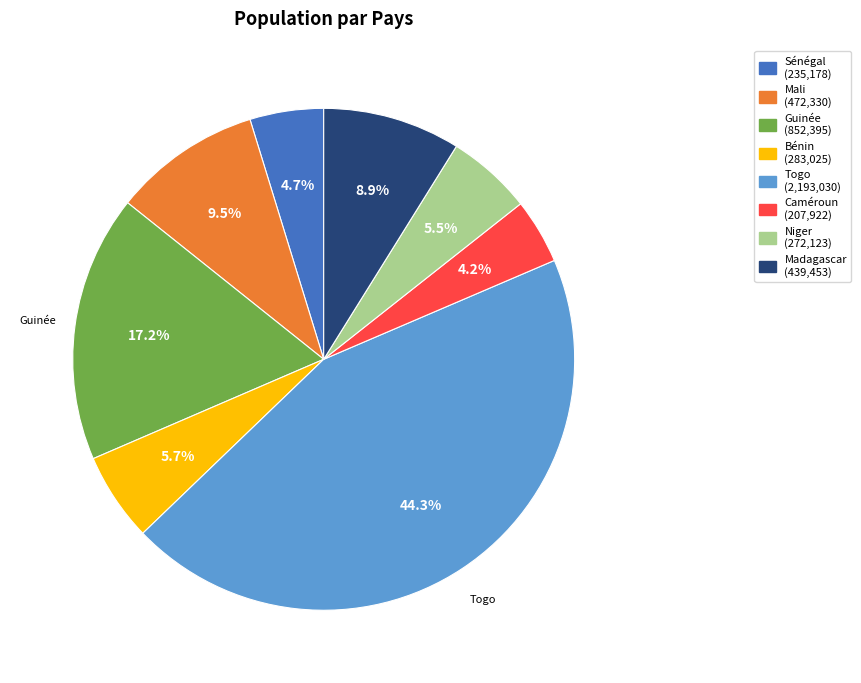

Does any single category account for the majority?

No